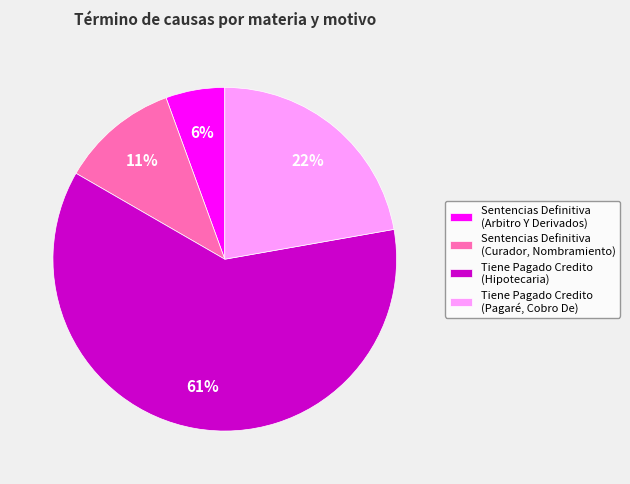

Between Tiene Pagado Credito (Hipotecaria) and Sentencias Definitiva (Curador, Nombramiento), which is larger?

Tiene Pagado Credito (Hipotecaria)